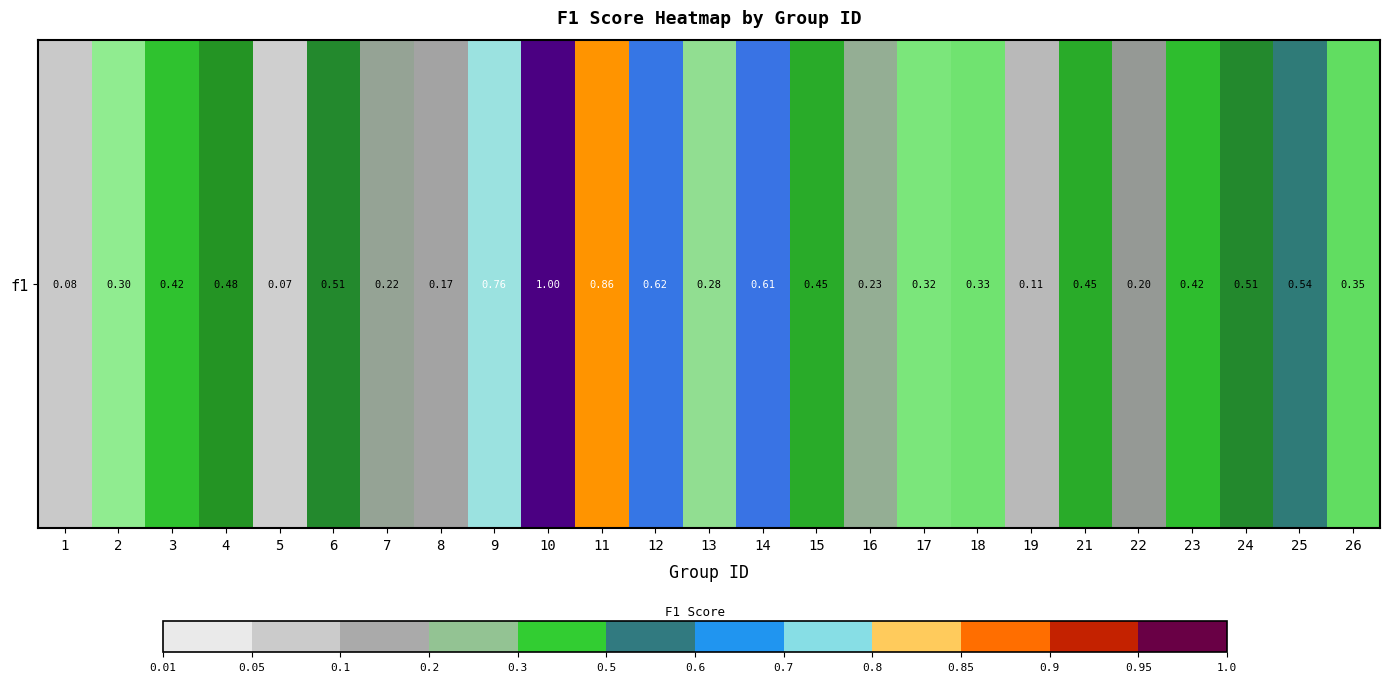

Which label corresponds to the smallest value in the chart?

5